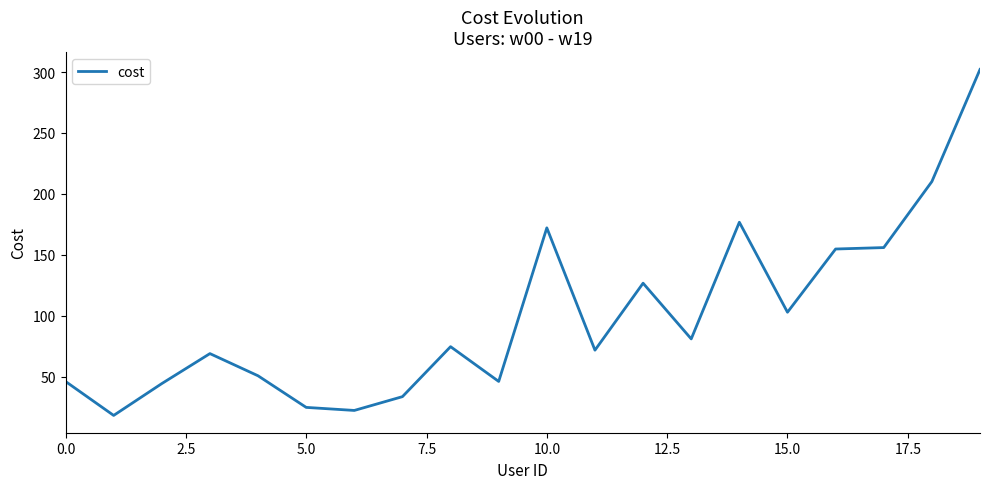

What is the difference between the maximum and minimum values?

284.1